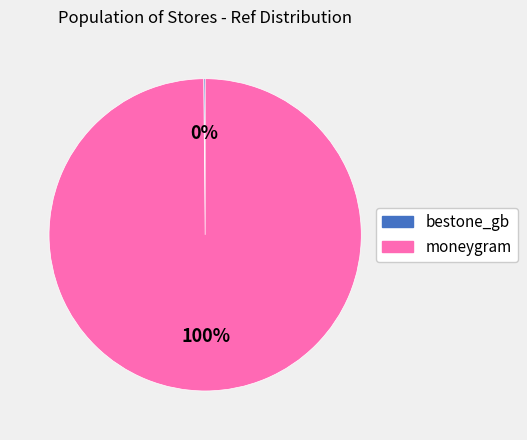

Which category accounts for the majority?

moneygram